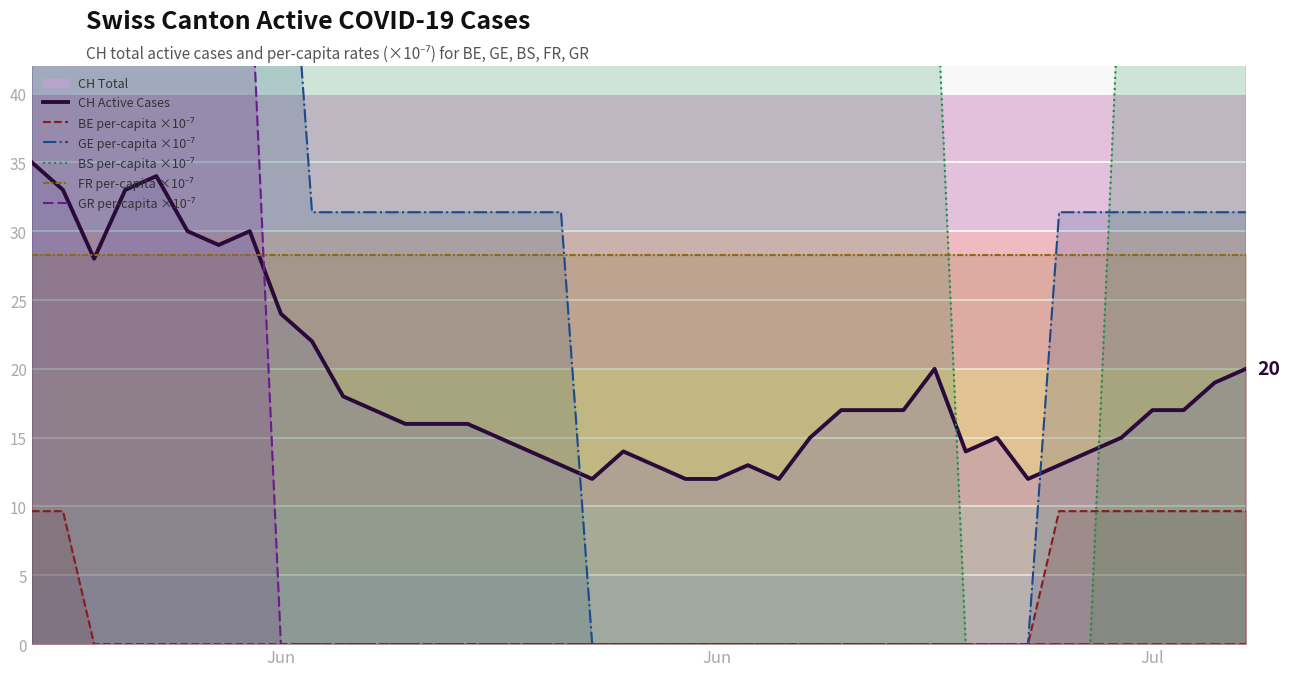

At how many categories does at least one series exceed 72?

20